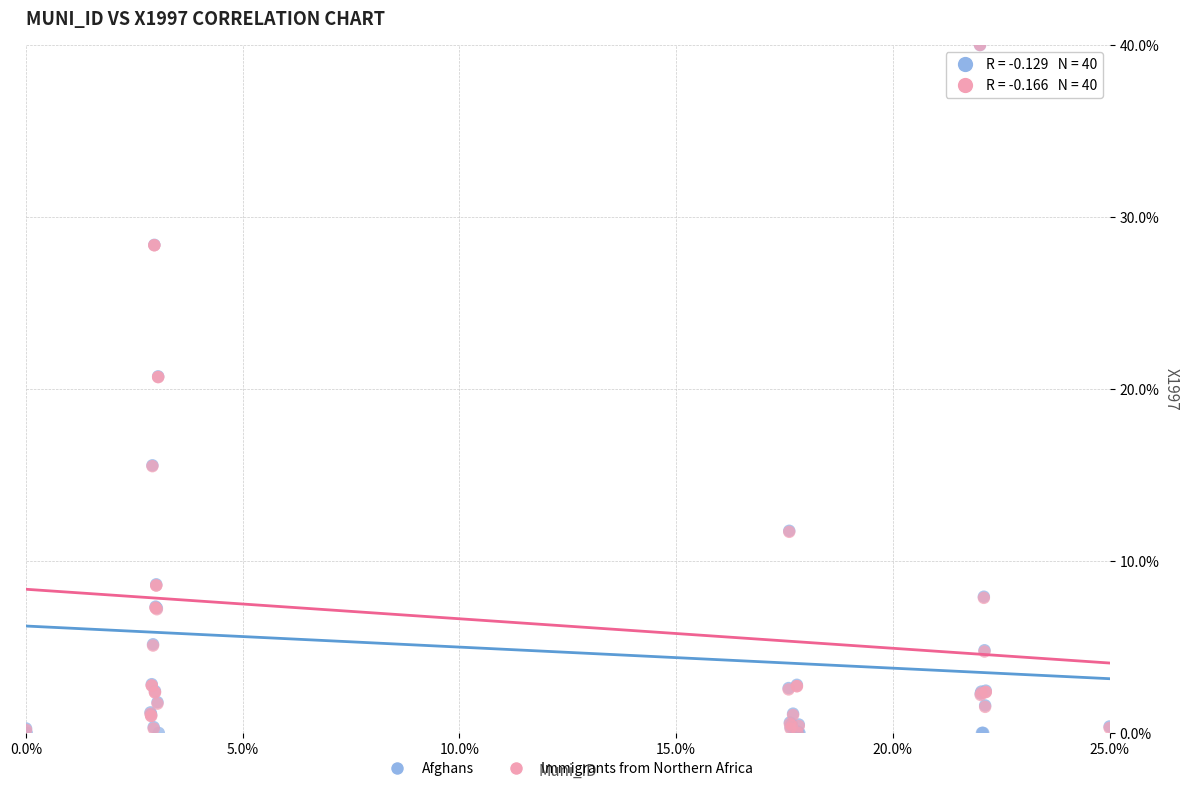

What are all the series names shown in the legend?

Afghans, Immigrants from Northern Africa